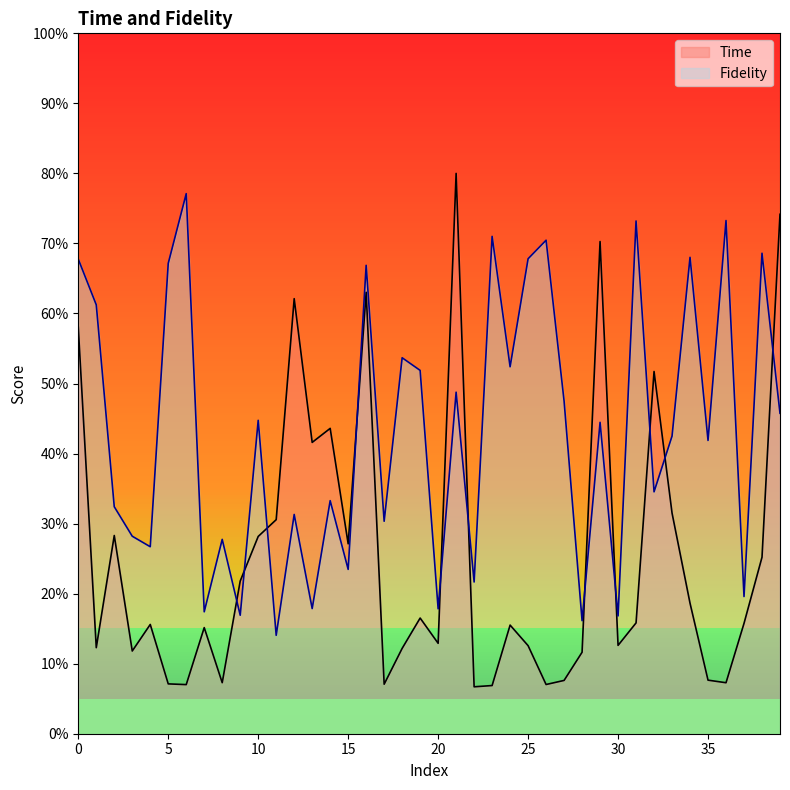

The Time series shows 30.6 at 11. True or false?

True